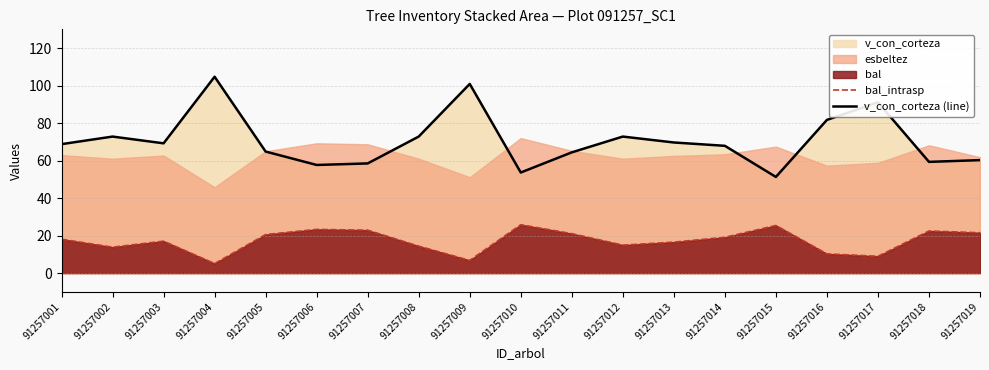

The value of v_con_corteza (line) at 91257013 is 69.7. True or false?

True